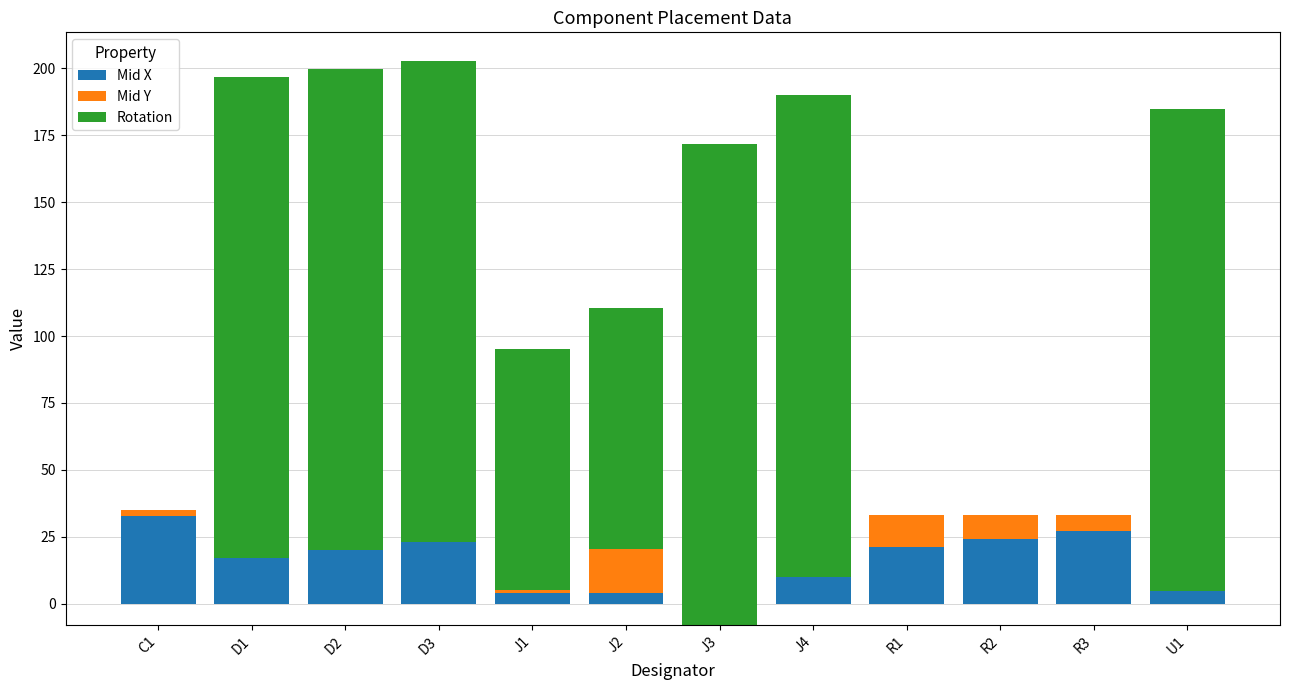

Between R2 and J4, which is larger?

R2